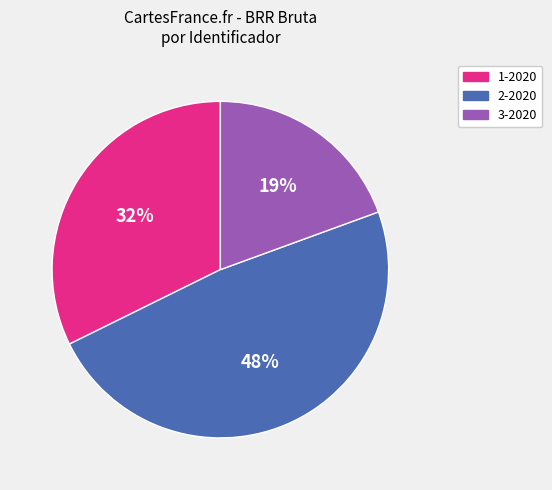

Is there any slice that represents more than half of the pie?

No